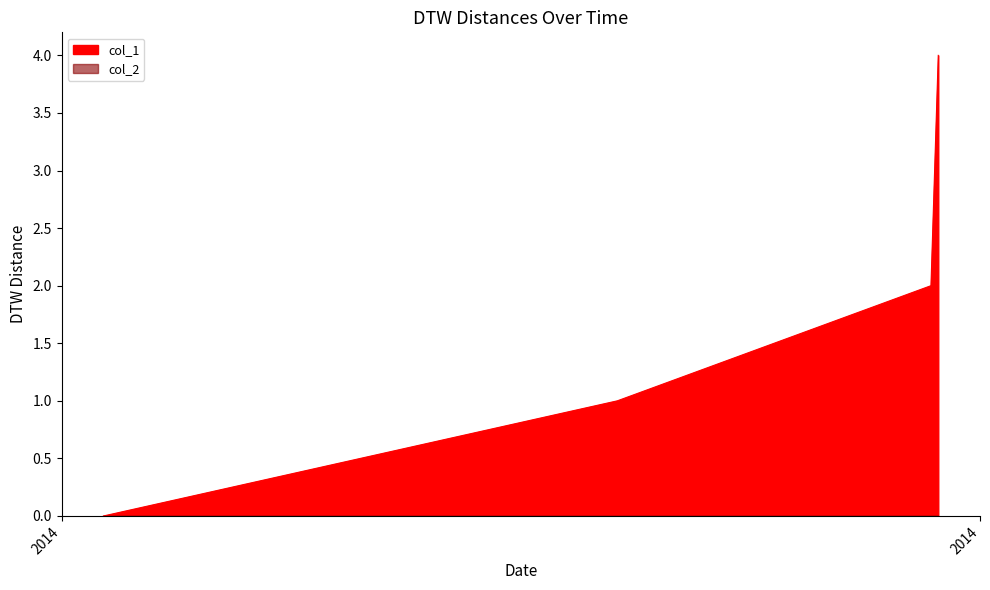

What is the average value?

2